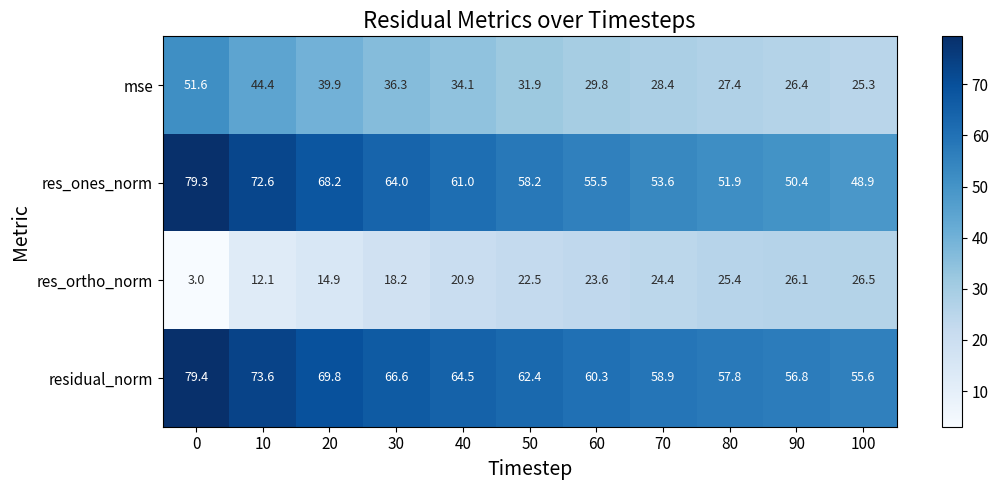

At how many categories does at least one series exceed 24?

11